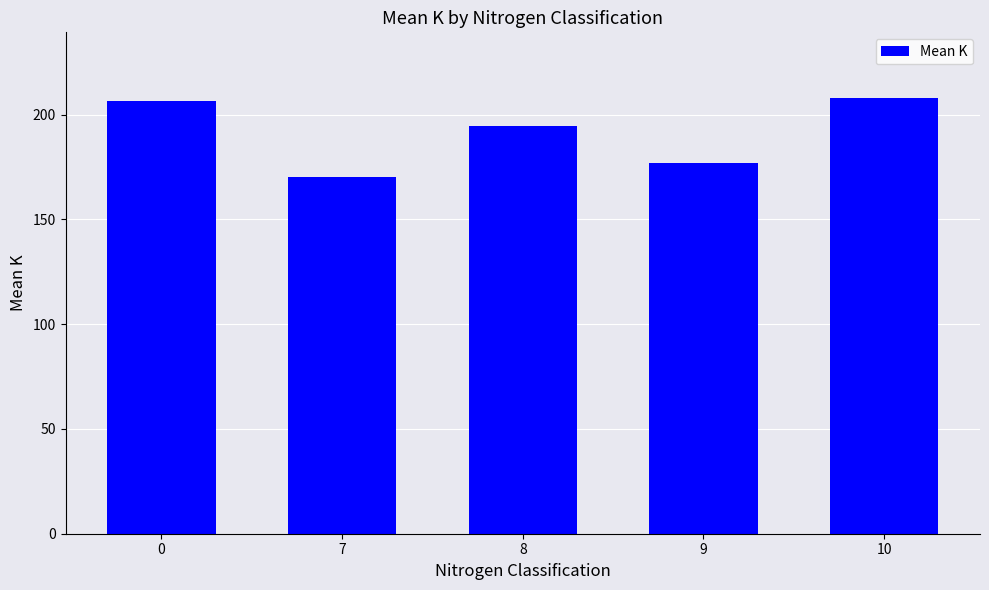

What is the ratio of the value at 9 to the value at 0?

0.9